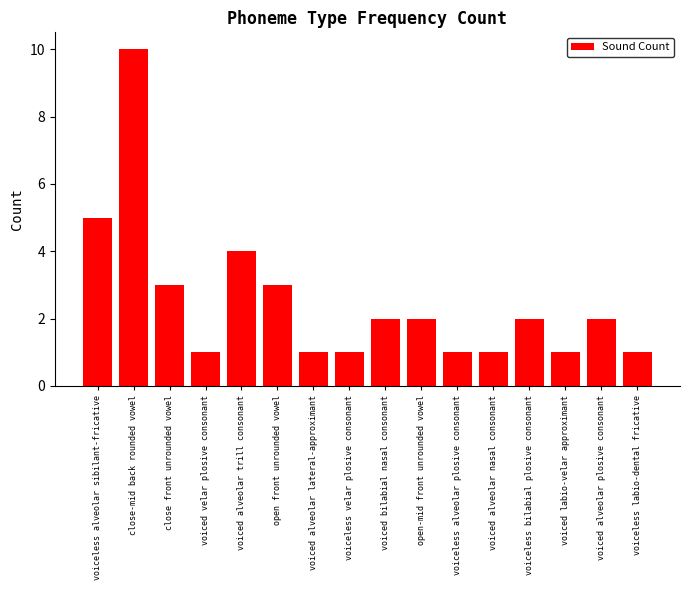

What is the value of the 12th bar from the left?

1